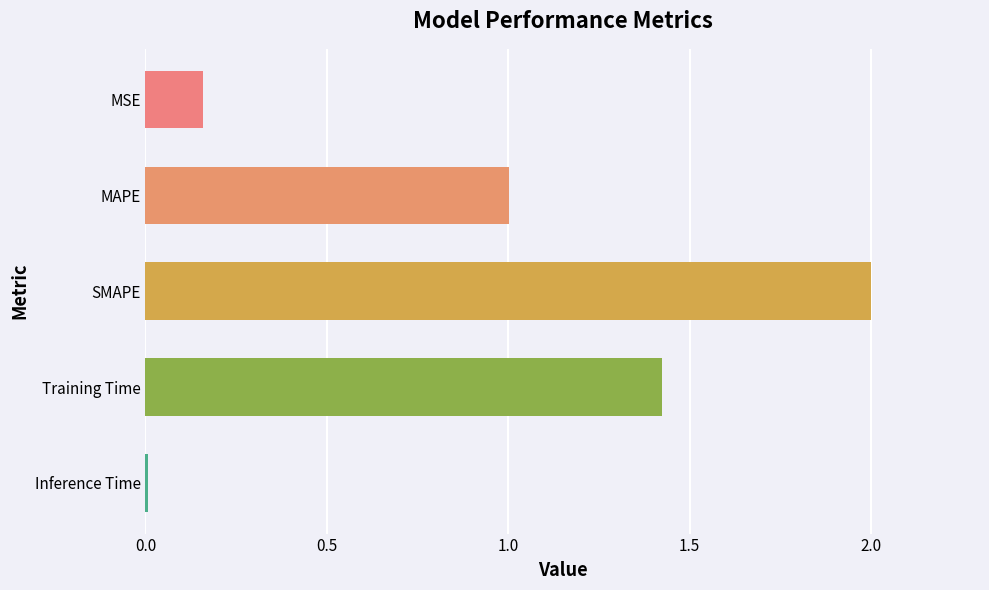

Between MSE and Inference Time, which is larger?

MSE